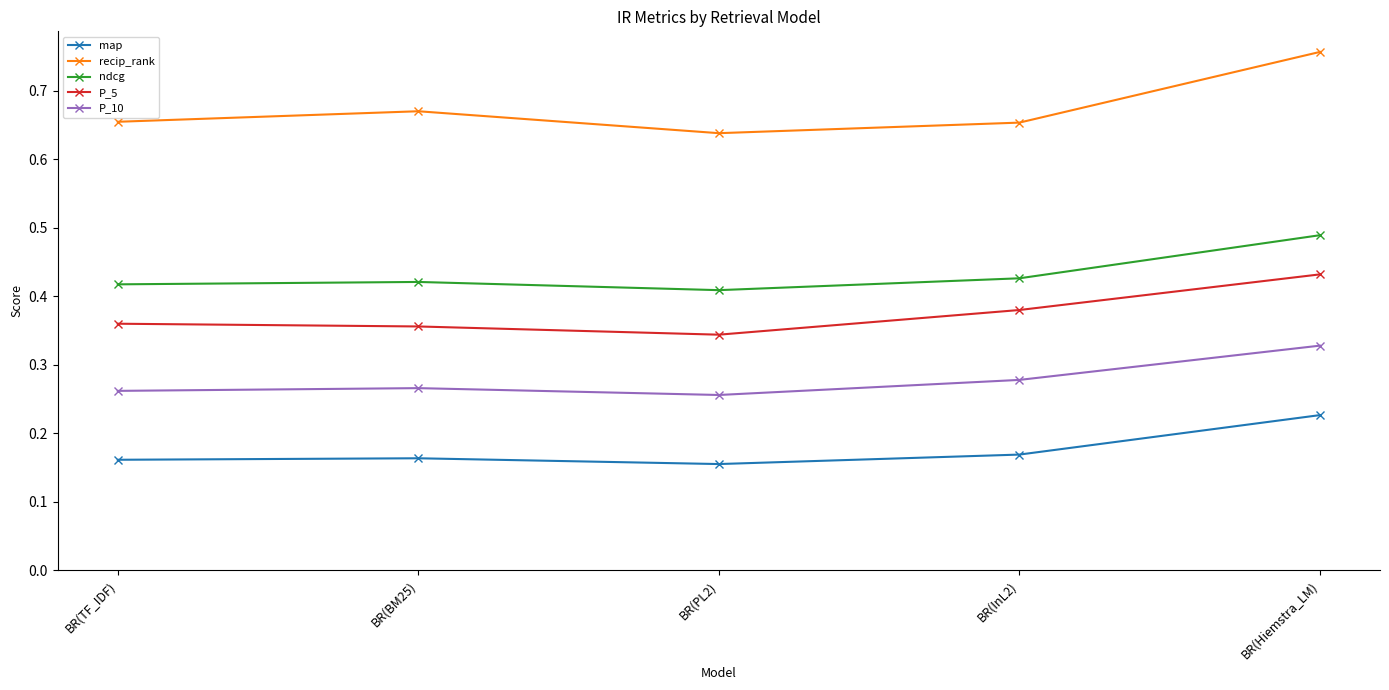

What is the label of the 3rd point from the right?

BR(PL2)